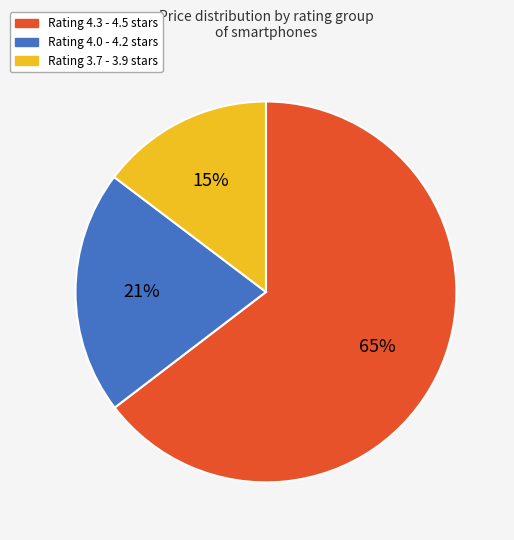

Does any single category account for the majority?

Yes